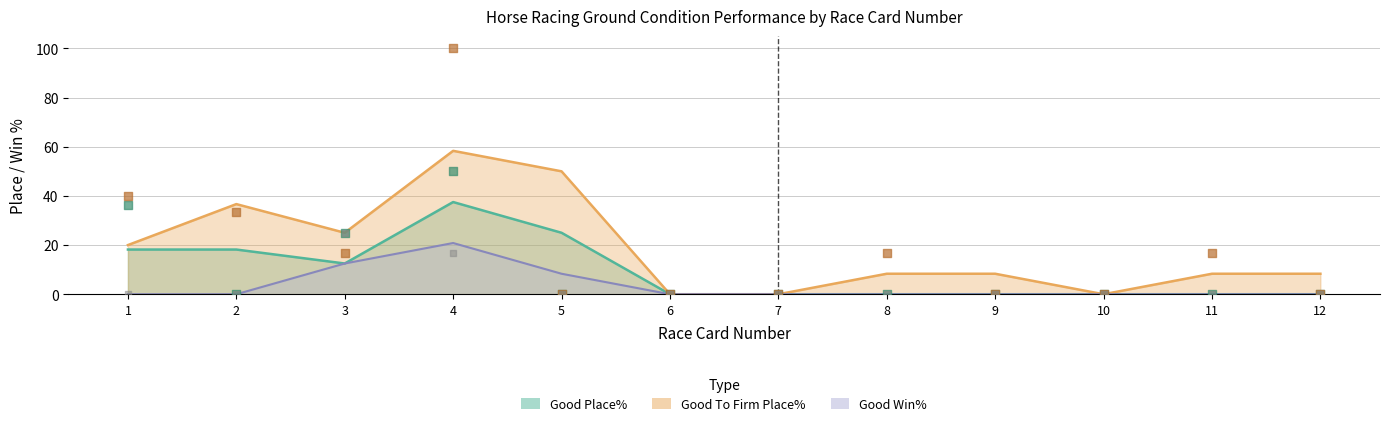

Which series contains the highest Y value?

Good To Firm Place%